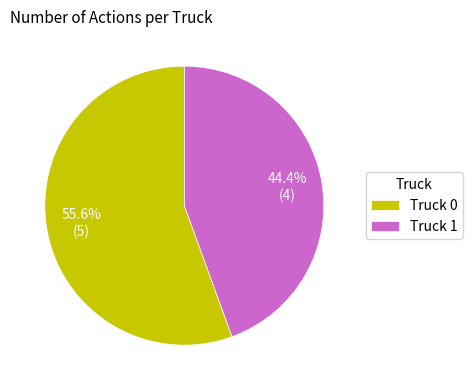

Combined, do Truck 1 and Truck 0 account for over 50%?

Yes